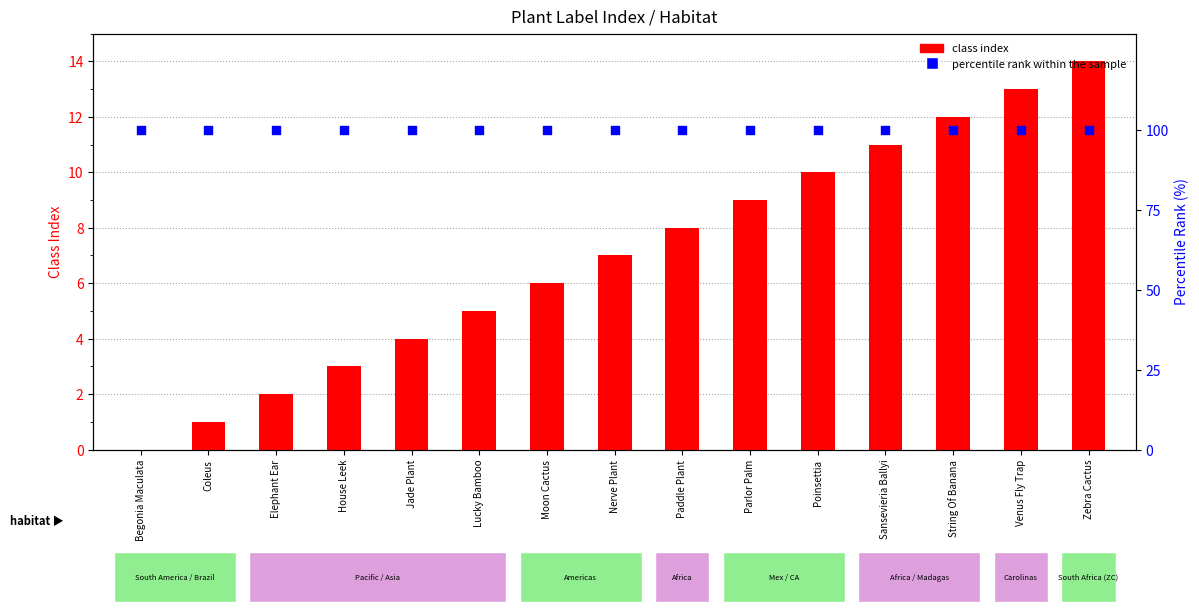

At how many categories does at least one series exceed 5?

15